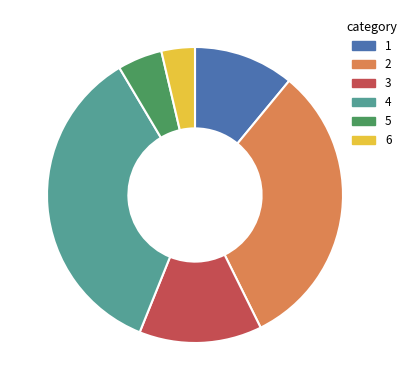

Do 6 and 5 together represent more than half of the pie?

No